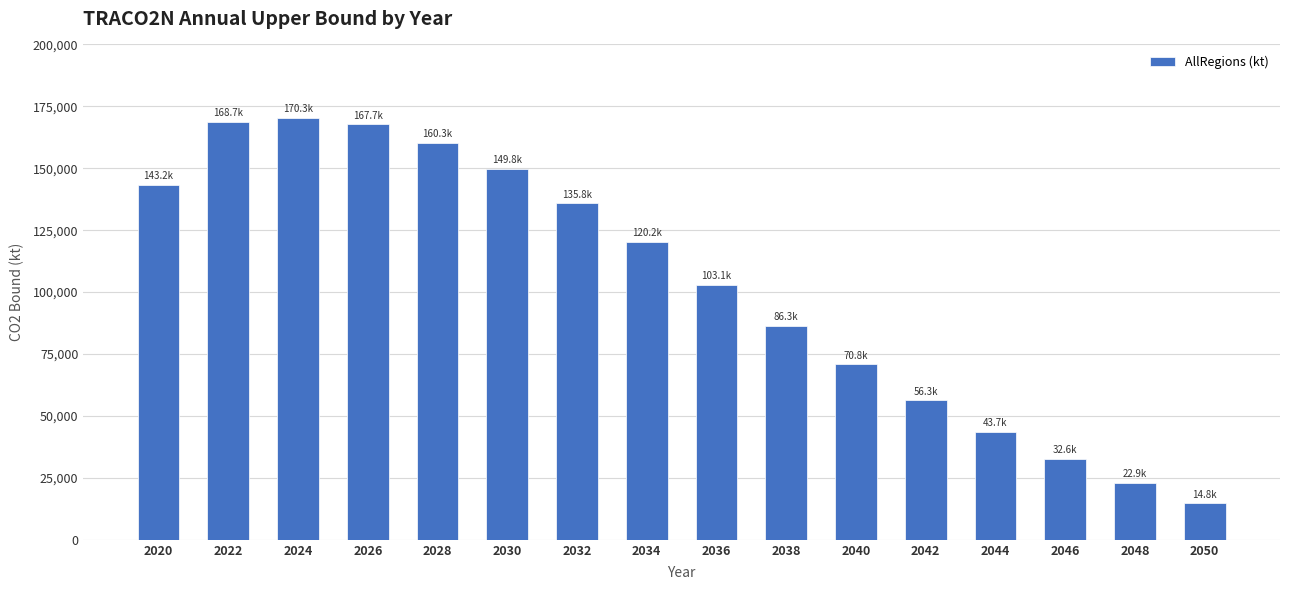

Where is the data nearest to the value 92539?

2038